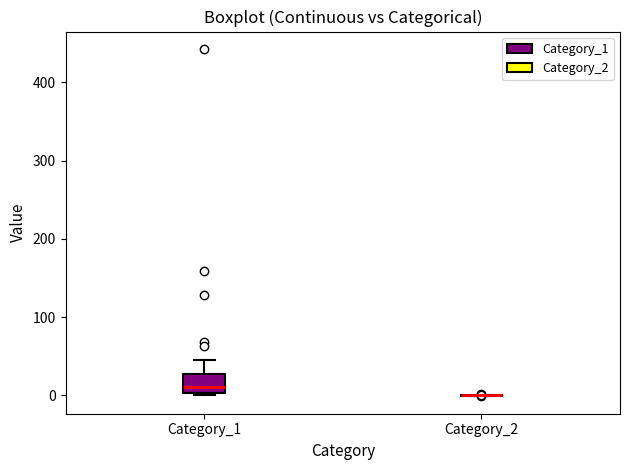

Reading left to right, read every box against the y-axis: the position of its median line, the range the box covers, and the ends of its whiskers. The values are not printed on the chart, so give them approximately, as read against the axis.

Category_1: median 10, box 0 to 30, whiskers 0 to 50
Category_2: box collapsed to a line at 0, whiskers 0 to 0